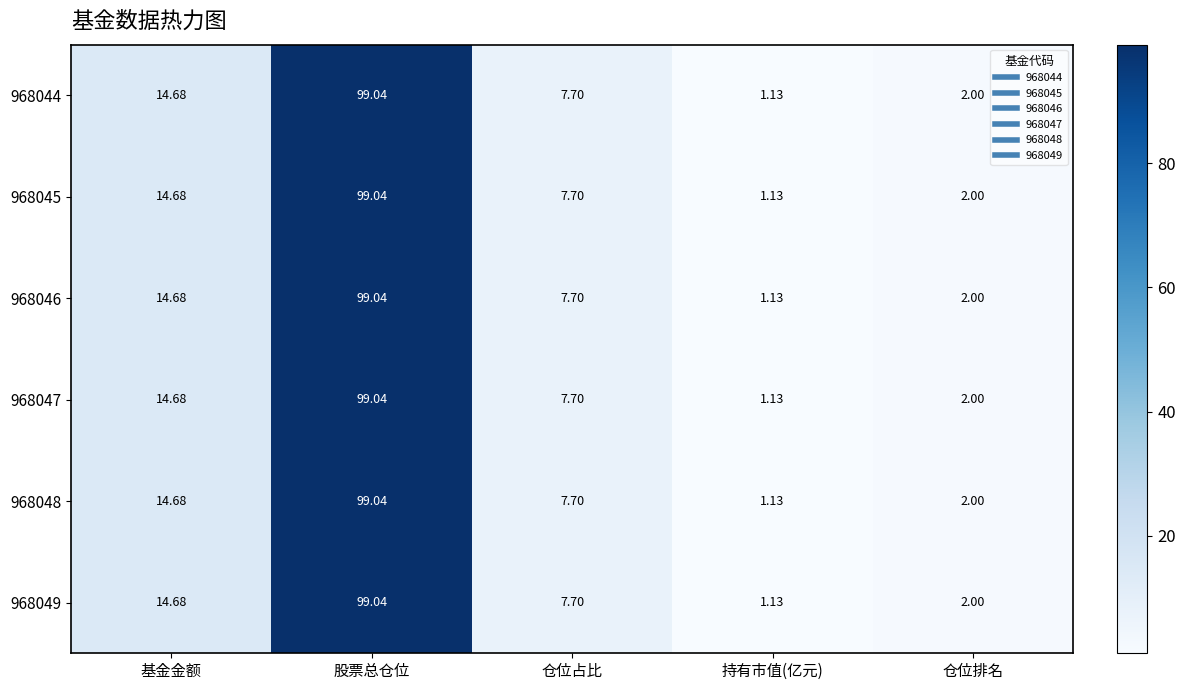

At which category is the sum across all series the highest?

股票总仓位